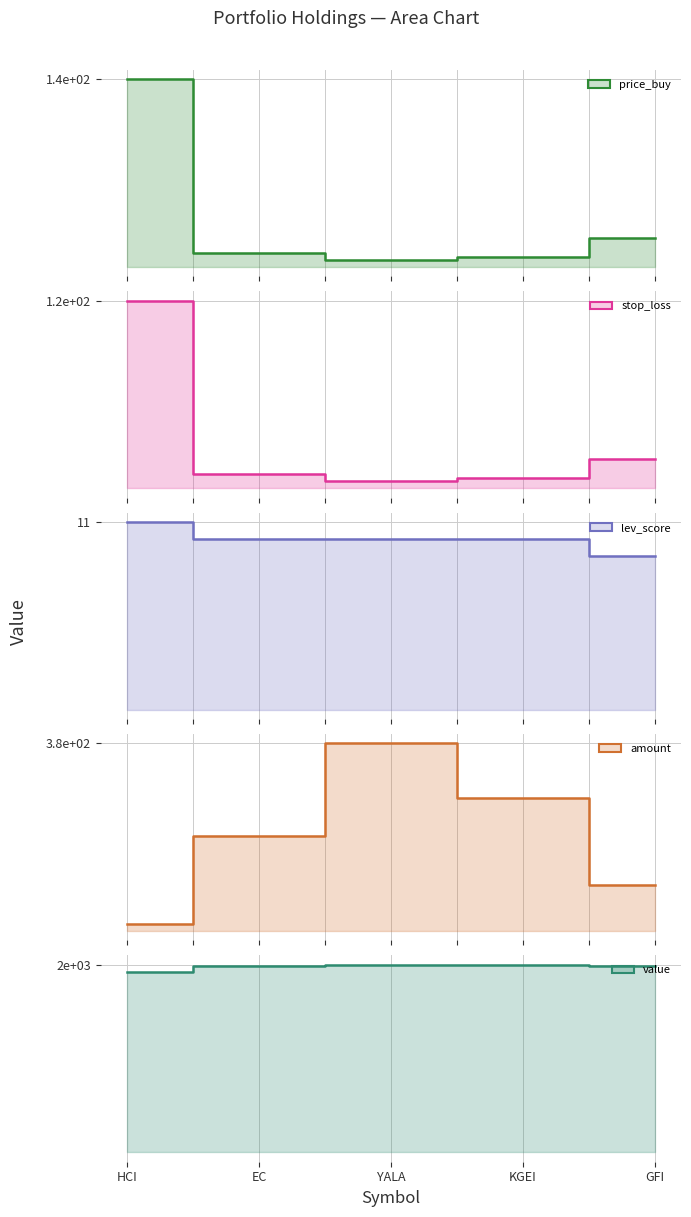

What is the smallest value displayed?

4.7